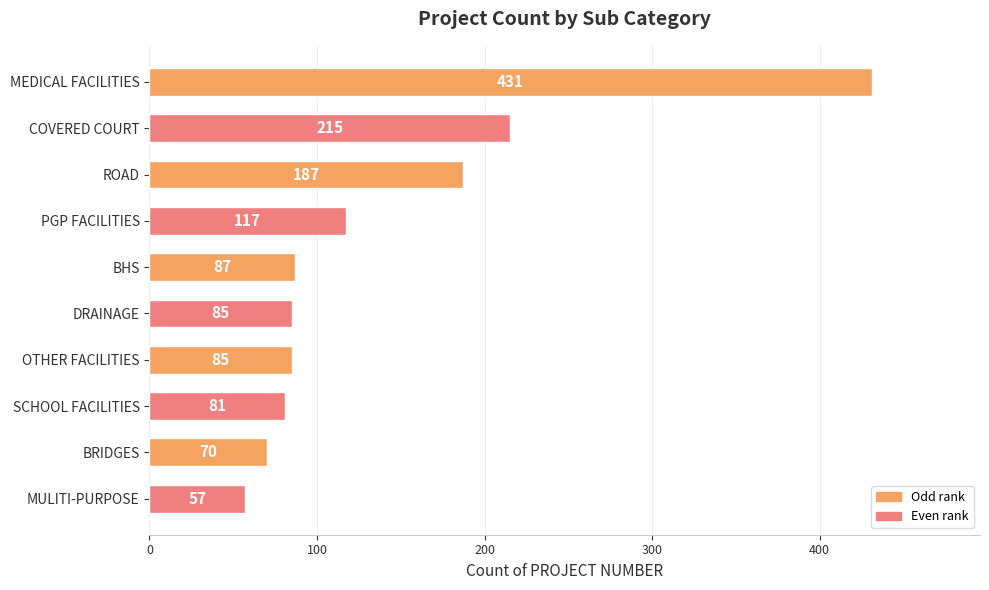

The chart shows a value of 117 at PGP FACILITIES. True or false?

True